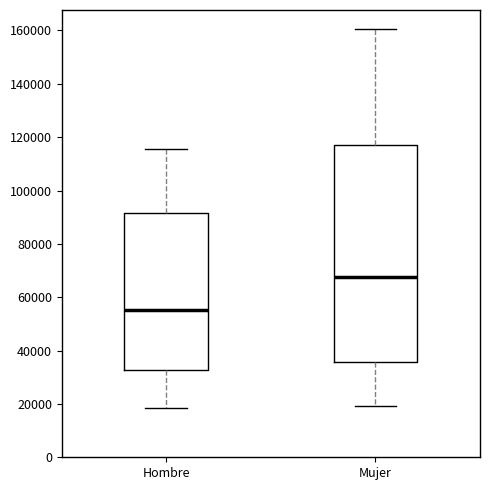

Reading left to right, read every box against the y-axis: the position of its median line, the range the box covers, and the ends of its whiskers. The values are not printed on the chart, so give them approximately, as read against the axis.

Hombre: median 56000, box 32000 to 92000, whiskers 18000 to 116000
Mujer: median 68000, box 36000 to 118000, whiskers 20000 to 160000